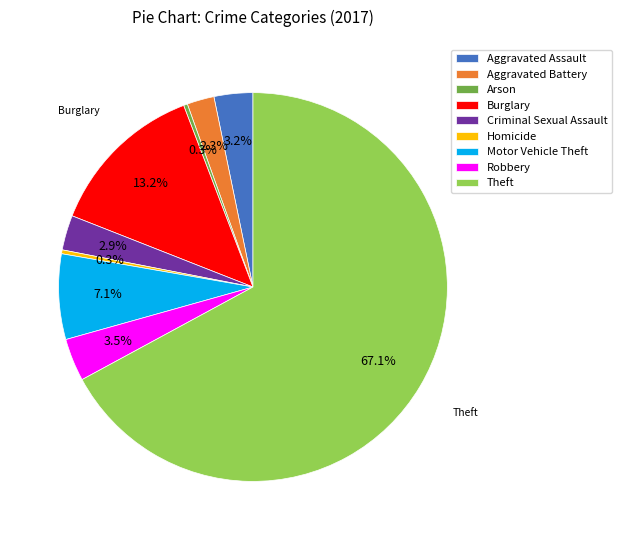

Count the number of slices in the pie.

9